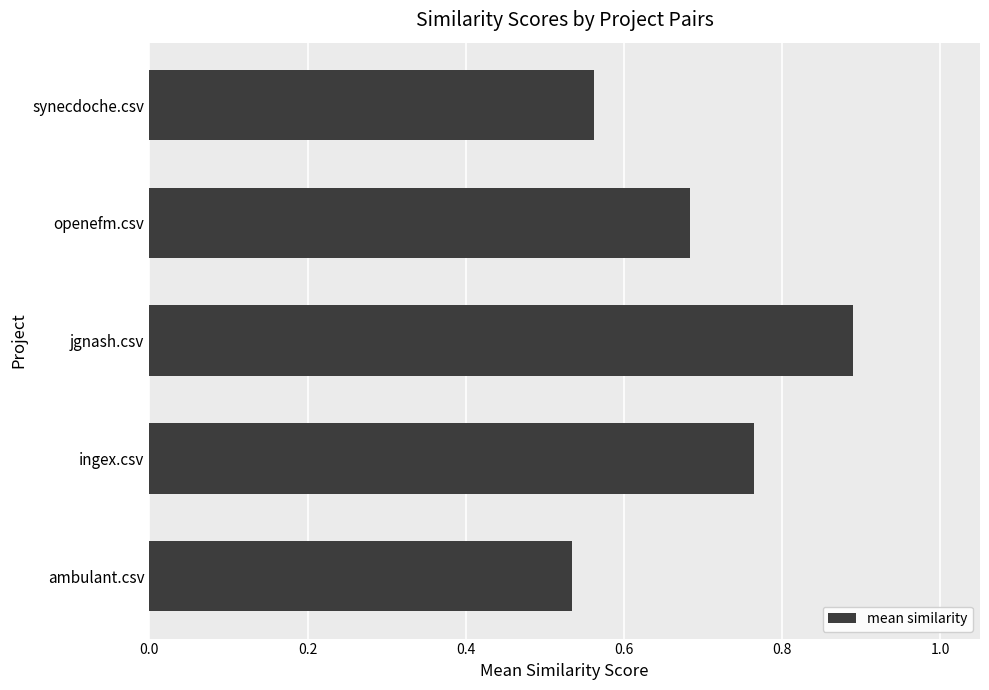

What is the difference between the maximum and minimum values?

0.4